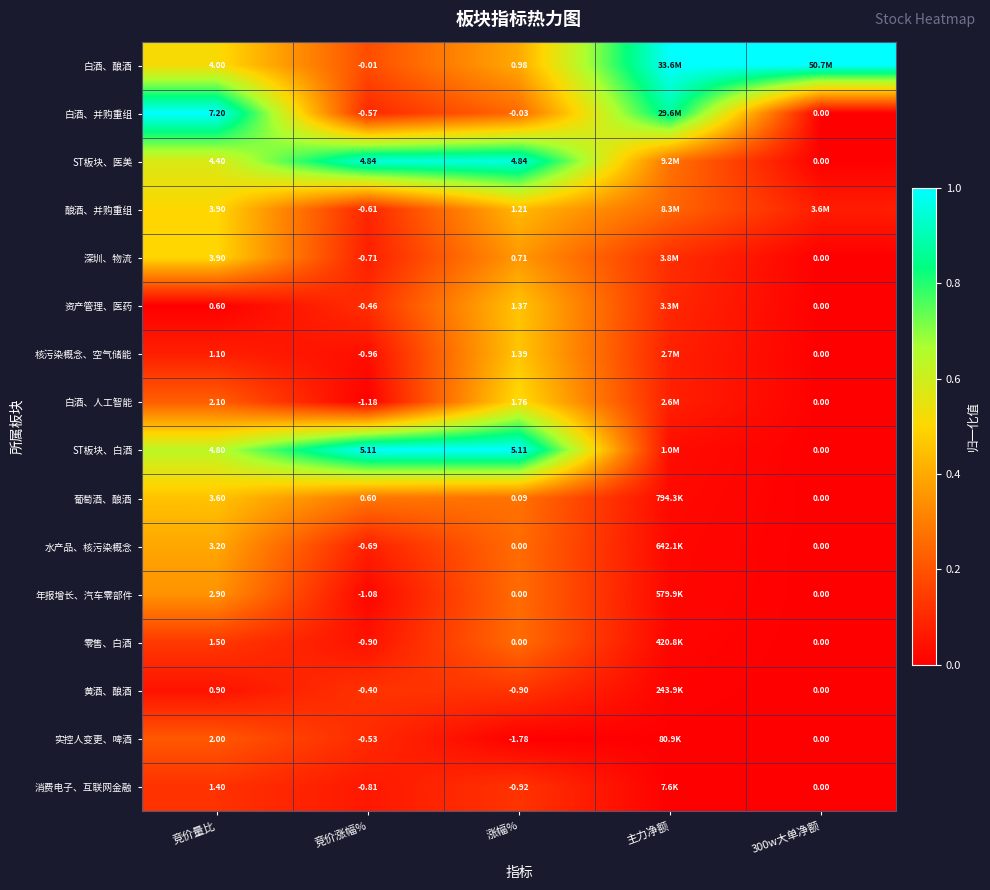

Between 竞价量比 and 竞价涨幅%, which series saw the biggest shift?

白酒、并购重组